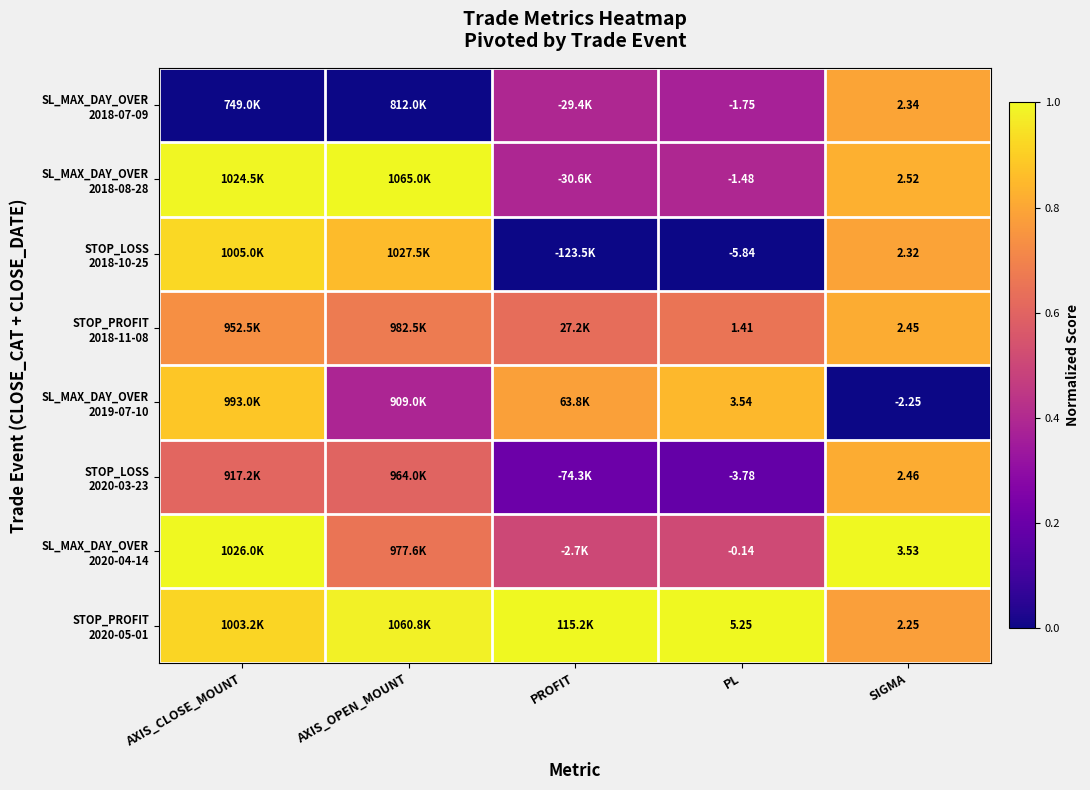

What is the sum of all SL_MAX_DAY_OVER 2018-07-09 values?

1.6